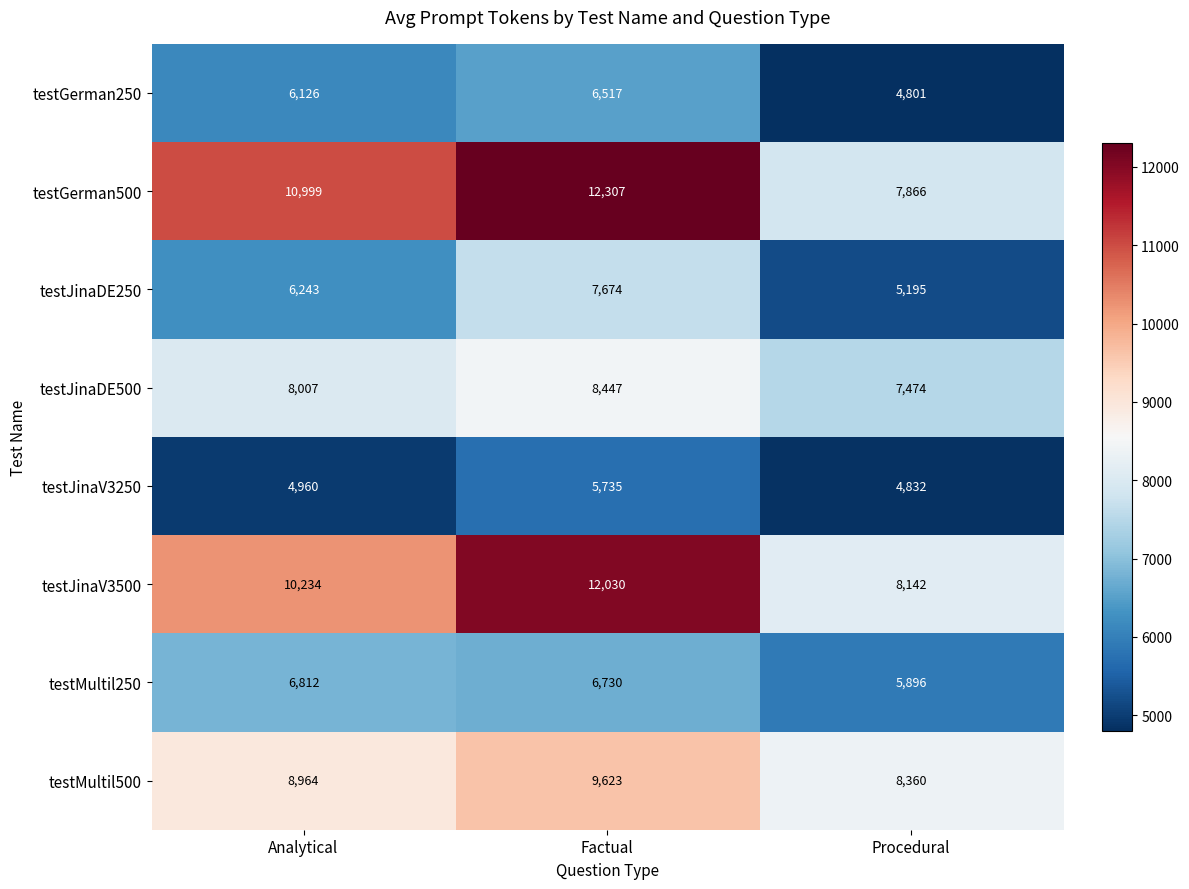

What value does the testJinaV3500 series have at Analytical?

10234